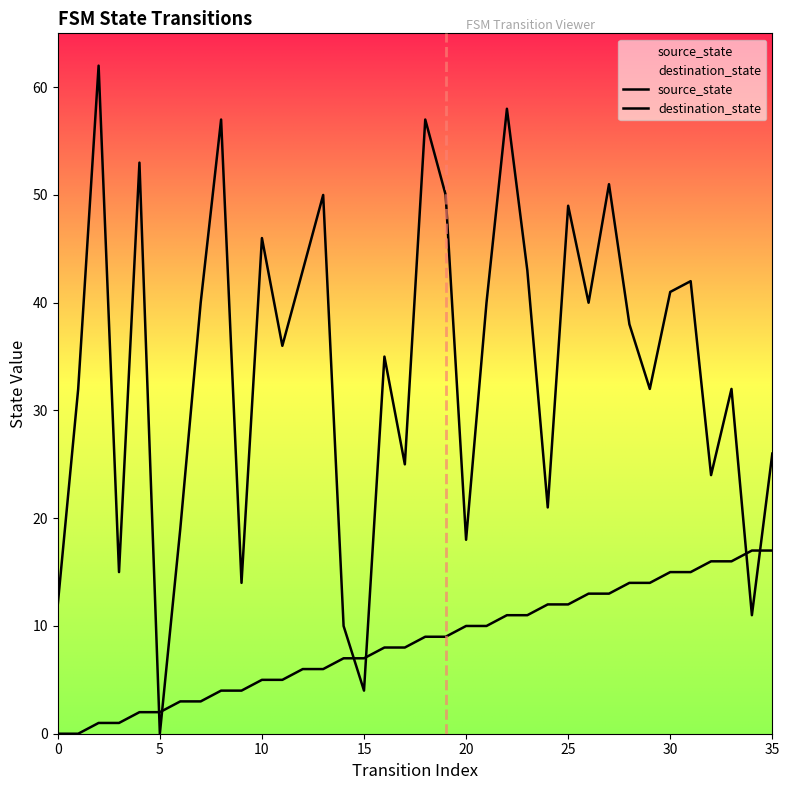

What is the sum of all destination_state values?

1226